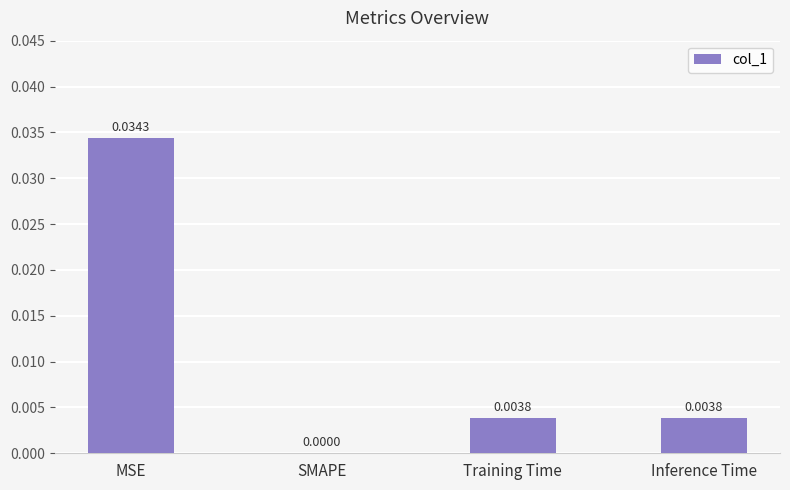

Between SMAPE and Training Time, which is larger?

Training Time